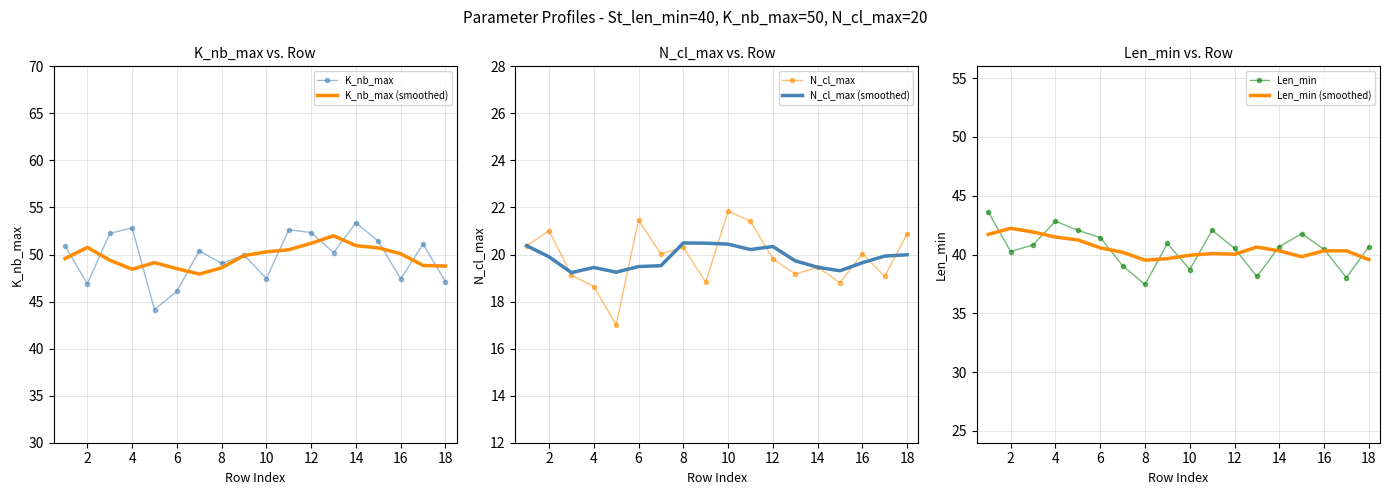

Between 0 and 12, which series saw the biggest shift?

Len_min